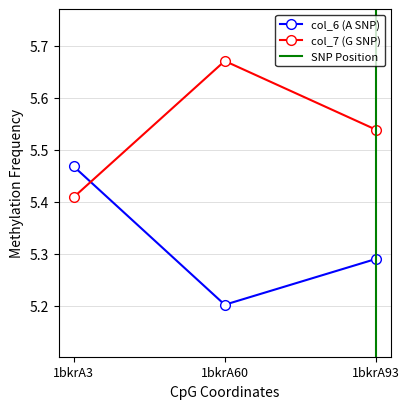

Which series changed the most between 1bkrA3 and 1bkrA60?

col_6